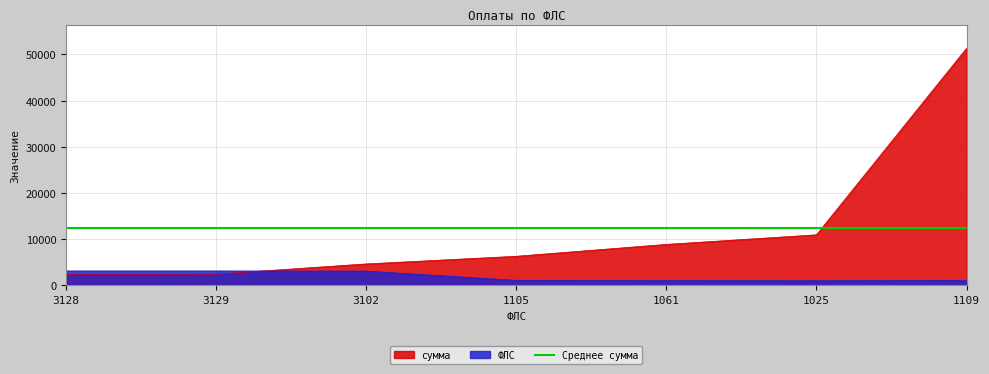

Read the сумма value at 3129.

2446.0